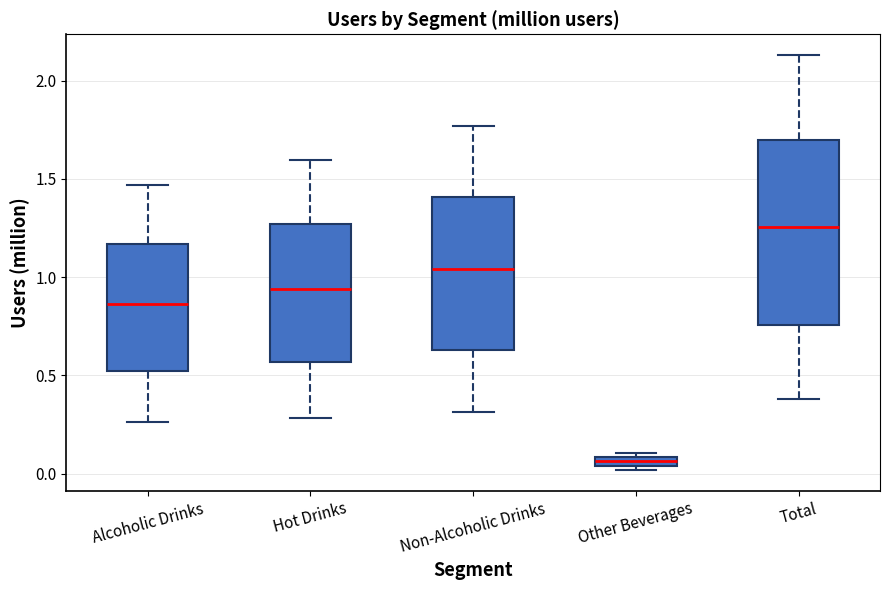

Which box is the tallest, from its lower edge to its upper edge?

Total